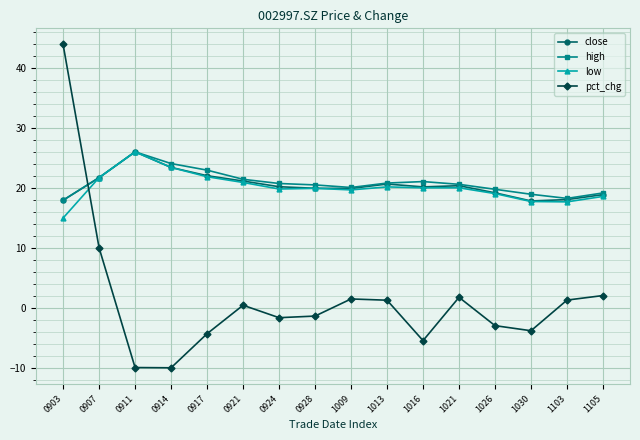

Count the number of data series in this chart.

4